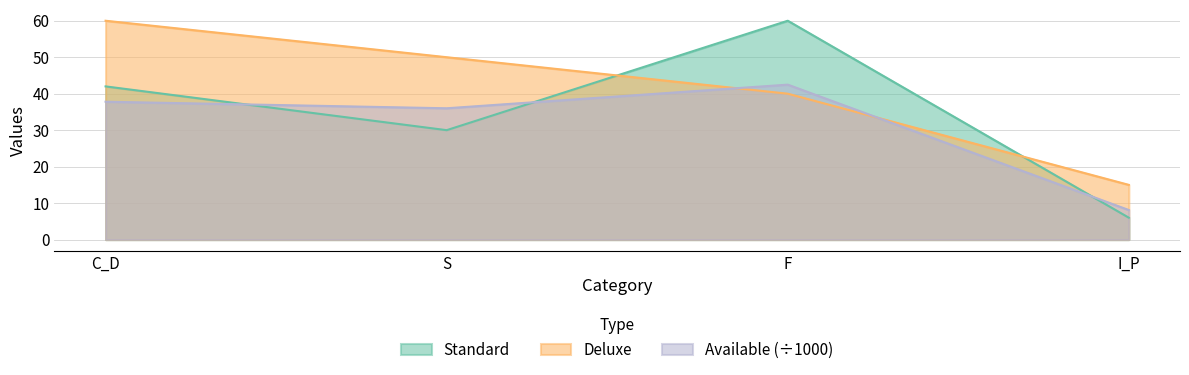

At which category does the chart reach its peak across all series?

F